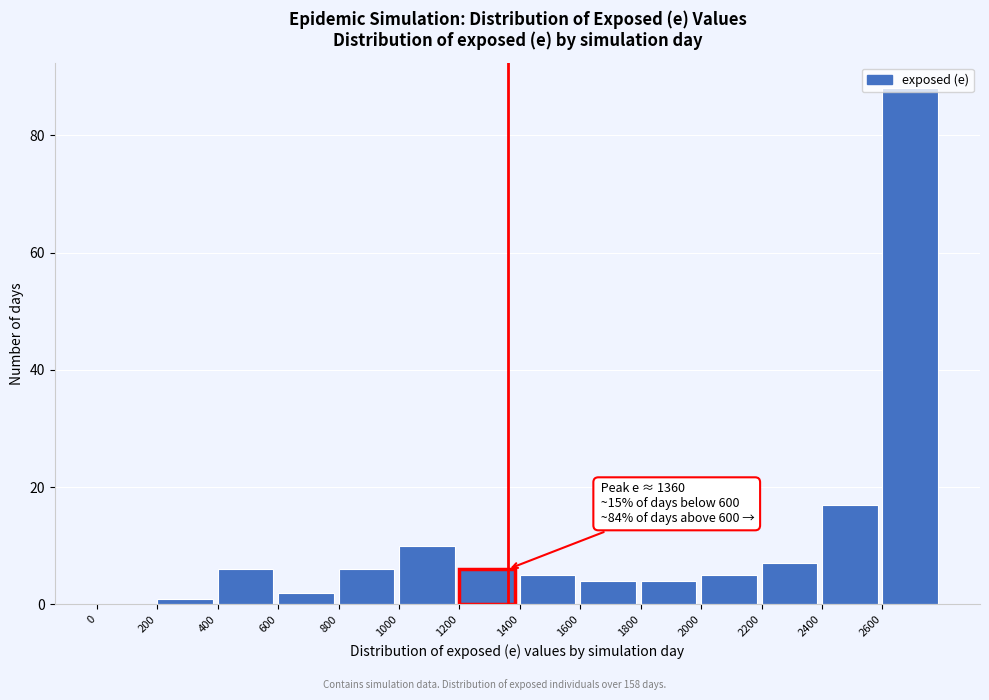

Over which range of the x-axis is the bar tallest?

2600 to 2800